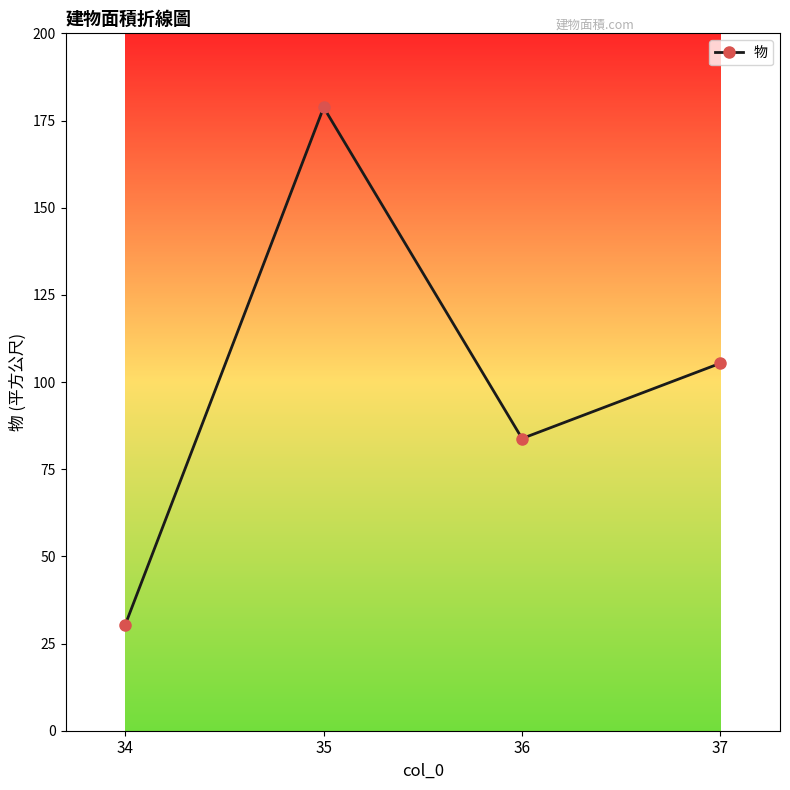

Where is the data nearest to the value 104?

37